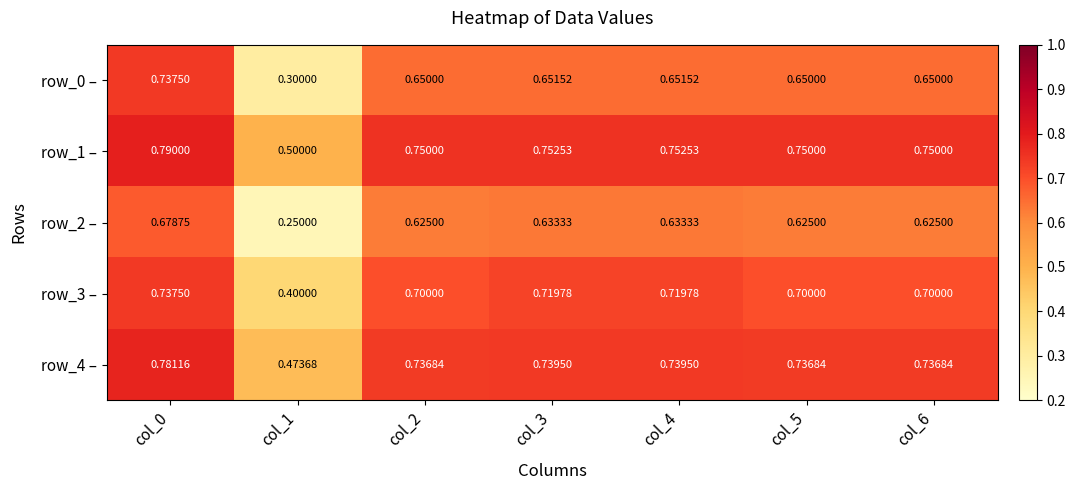

Which series has the widest spread of values?

row_0 –